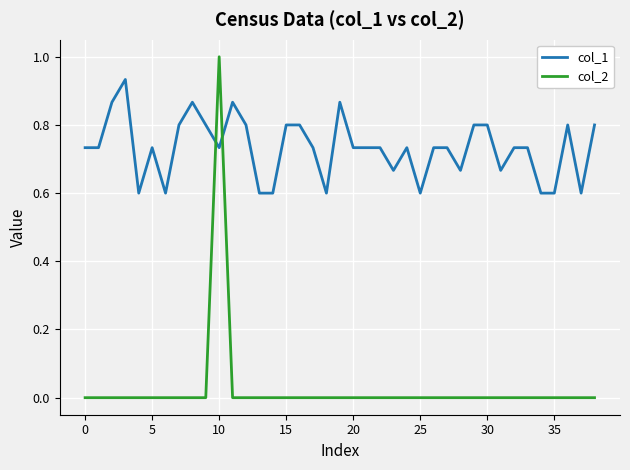

Which series has the widest spread of values?

col_2